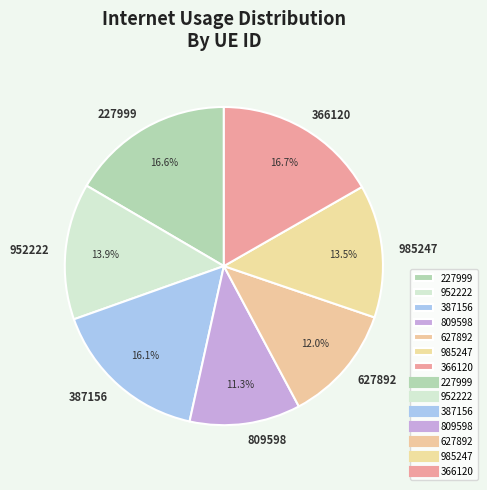

Which slice is the smallest?

809598